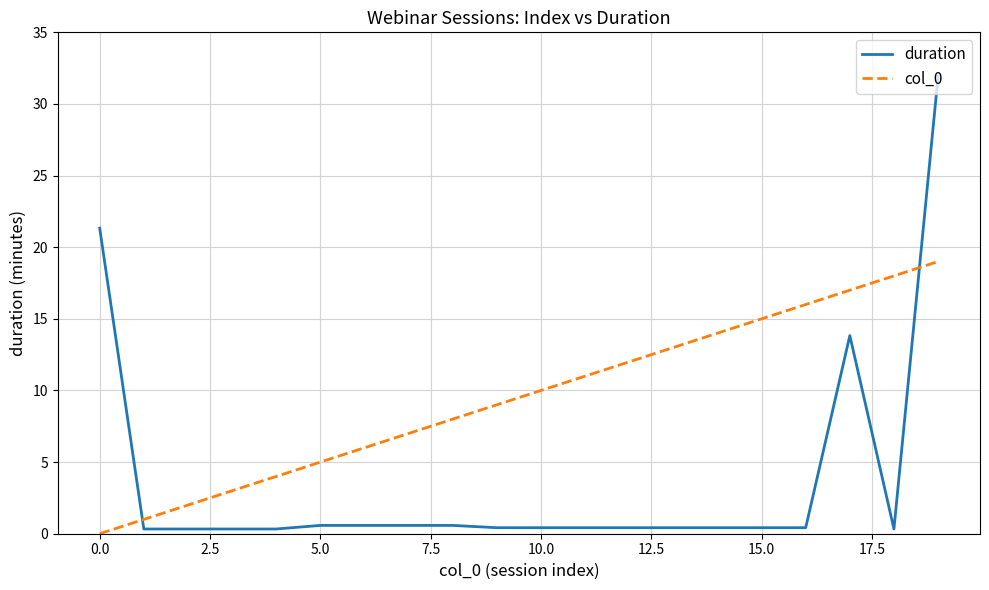

What is the difference between the second highest and minimum values in the col_0 series?

18.0